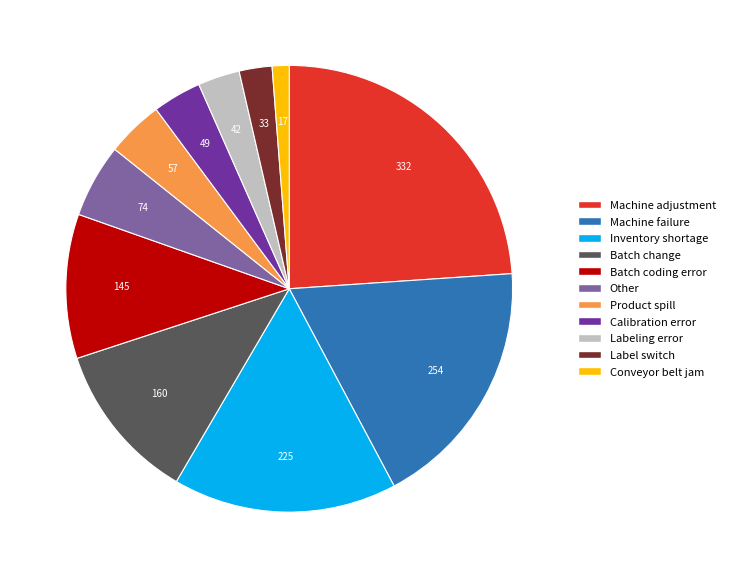

Rank the categories by value from lowest to highest.

Conveyor belt jam, Label switch, Labeling error, Calibration error, Product spill, Other, Batch coding error, Batch change, Inventory shortage, Machine failure, Machine adjustment